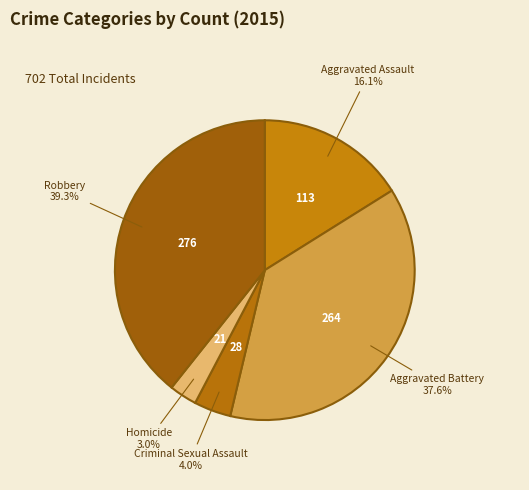

Is Robbery the majority of the pie?

No